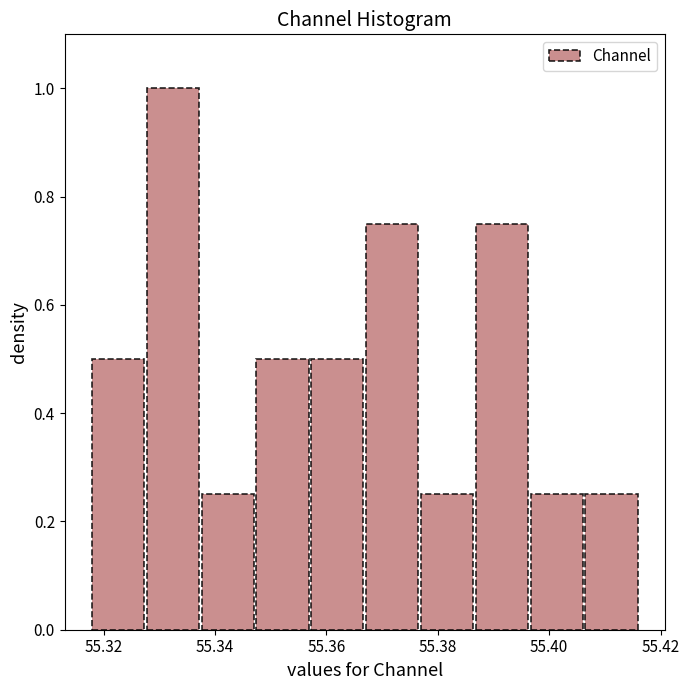

Reading left to right, list every bar in this chart as the range it spans on the x-axis followed by its height. Neither the bar edges nor the heights are printed on the chart, so give them approximately, as read against the axes.

55.318 to 55.328: 0.50
55.328 to 55.338: 1.00
55.338 to 55.348: 0.26
55.348 to 55.358: 0.50
55.358 to 55.368: 0.50
55.368 to 55.376: 0.76
55.376 to 55.386: 0.26
55.386 to 55.396: 0.76
55.396 to 55.406: 0.26
55.406 to 55.416: 0.26